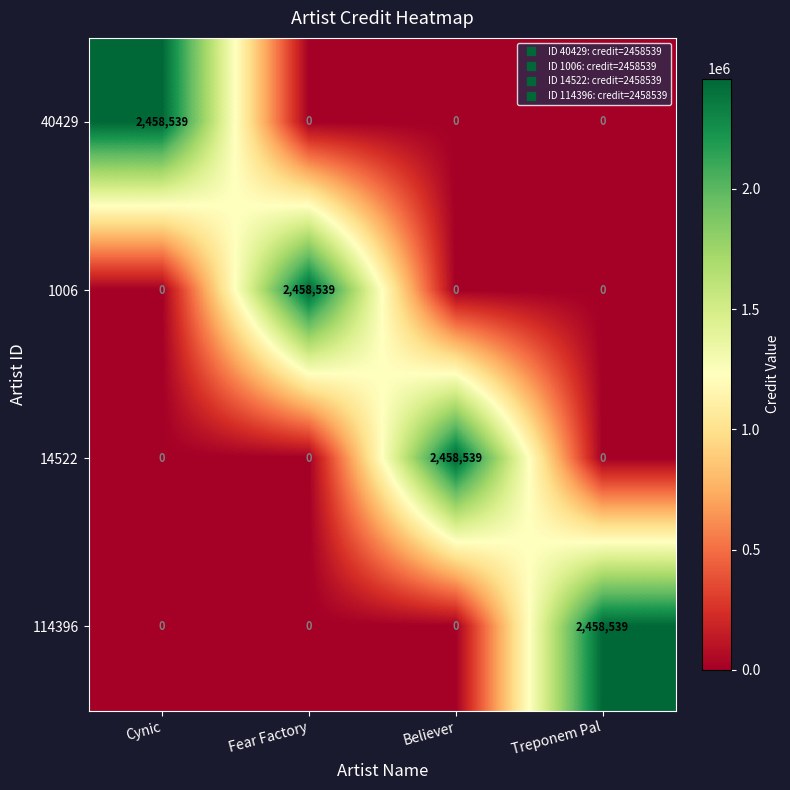

What is the spread (max minus min) of values at Believer?

2458539